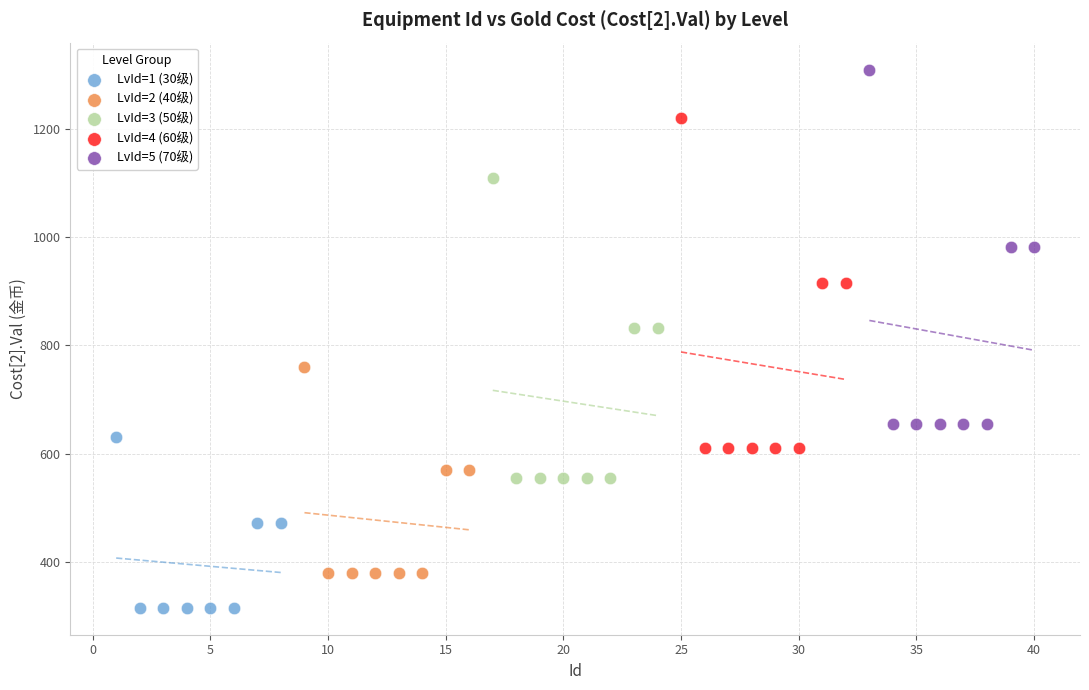

Which series has the largest Y range (max minus min)?

LvId=5 (70级)